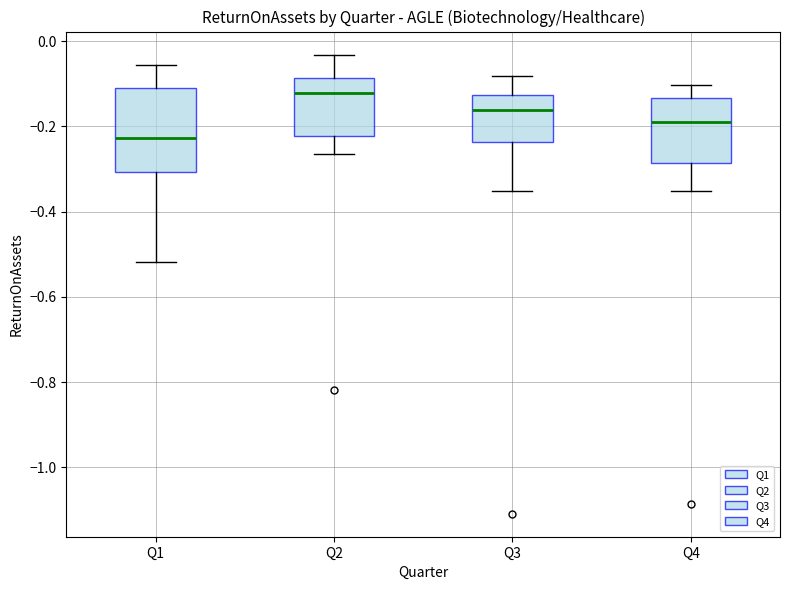

Reading left to right, transcribe this box plot: for each box, give where its median line is, the range the box spans, and where its two whiskers end, as read against the y-axis. The values are not printed on the chart, so give them approximately, as read against the axis.

Q1: median -0.22, box -0.30 to -0.10, whiskers -0.52 to -0.06
Q2: median -0.12, box -0.22 to -0.08, whiskers -0.26 to -0.04
Q3: median -0.16, box -0.24 to -0.12, whiskers -0.36 to -0.08
Q4: median -0.18, box -0.28 to -0.14, whiskers -0.36 to -0.10